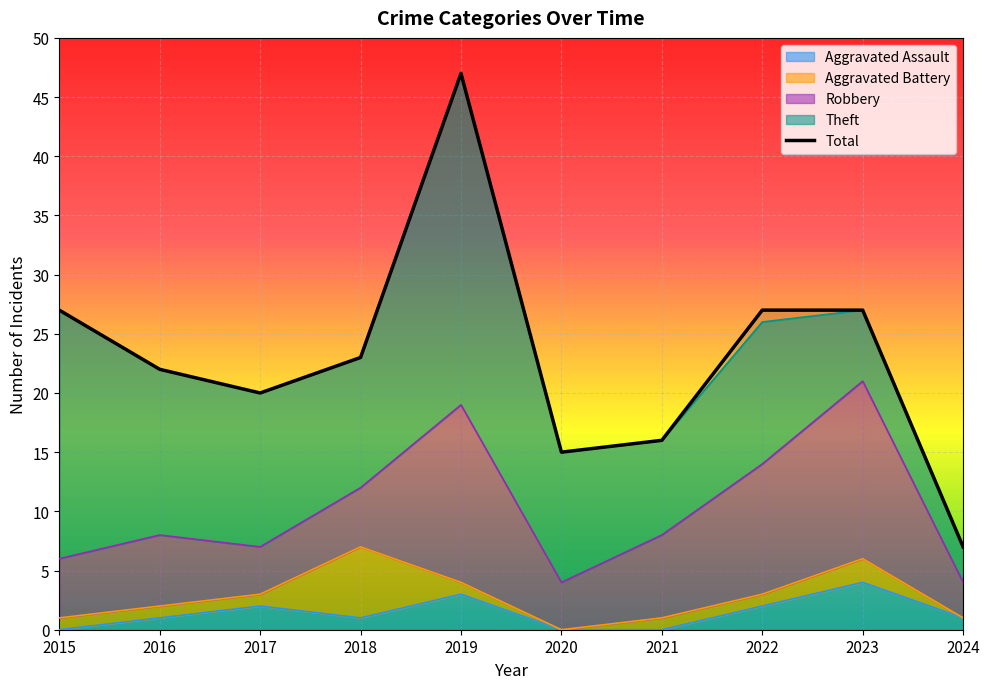

Reading right to left, transcribe all the data shown in this chart.

7	27	27	16	15	47	23	20	22	27